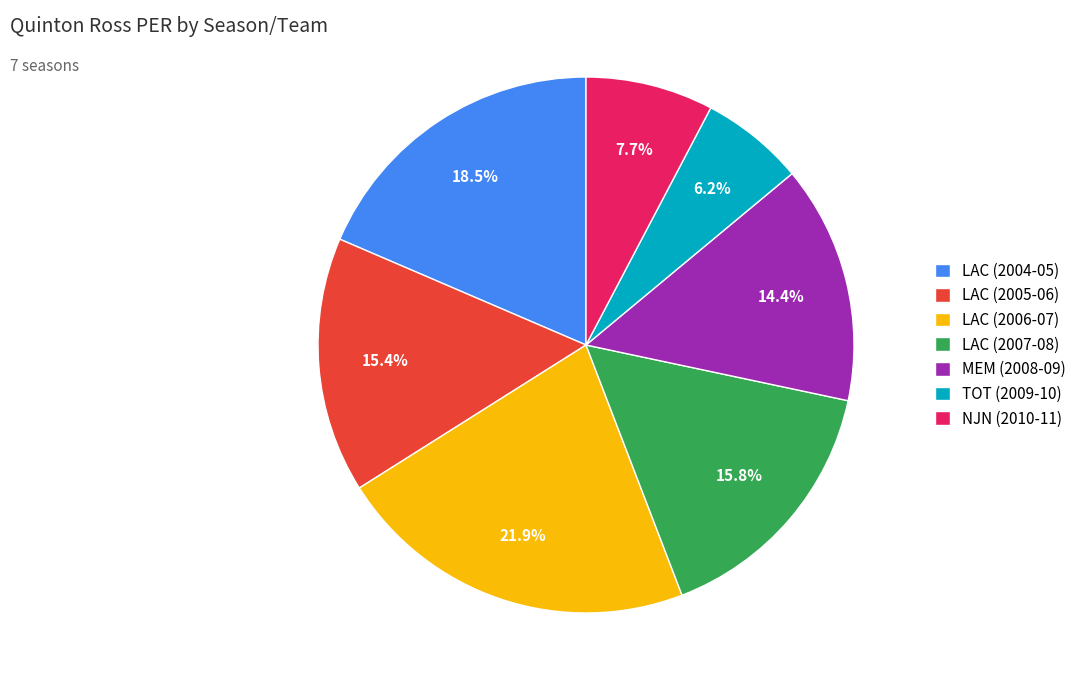

Do NJN (2010-11) and TOT (2009-10) together represent more than half of the pie?

No